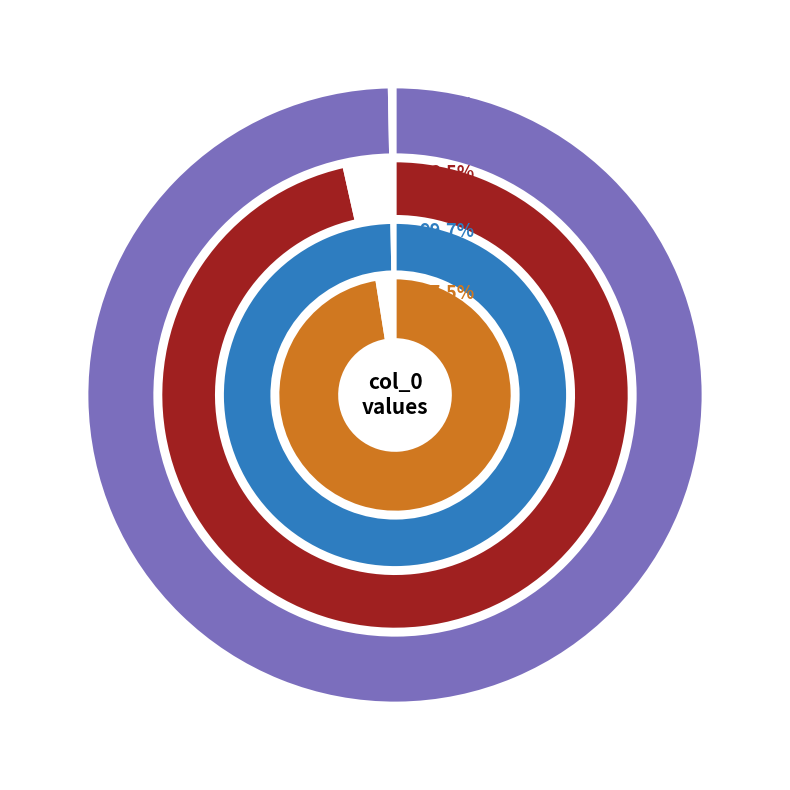

Which has a higher value, 1422635352 or 1413562201?

1422635352